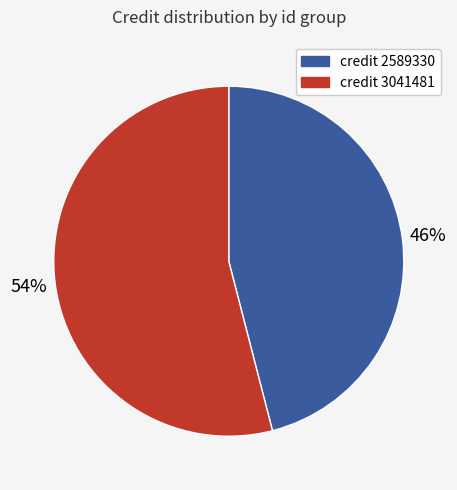

How many segments does this pie chart have?

2